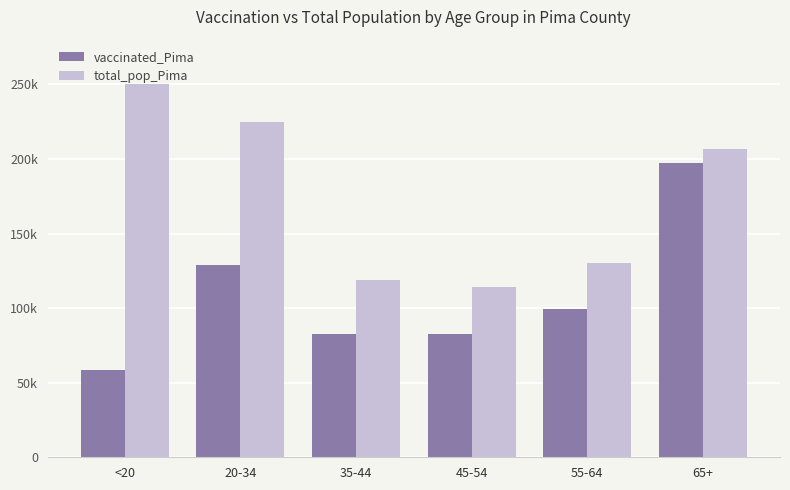

Does the chart contain any negative values?

No